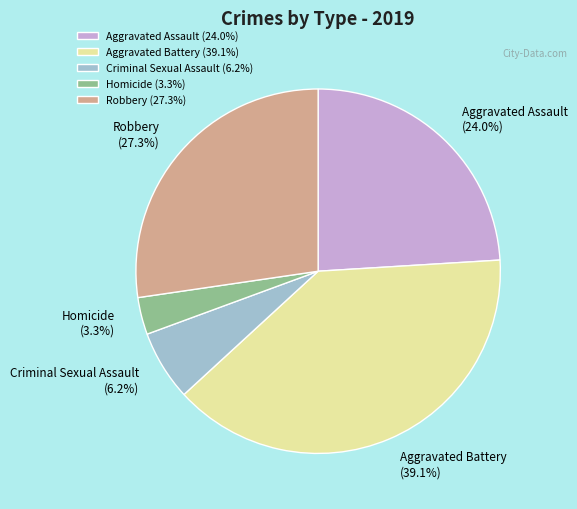

What is the smallest slice in the pie chart?

Homicide